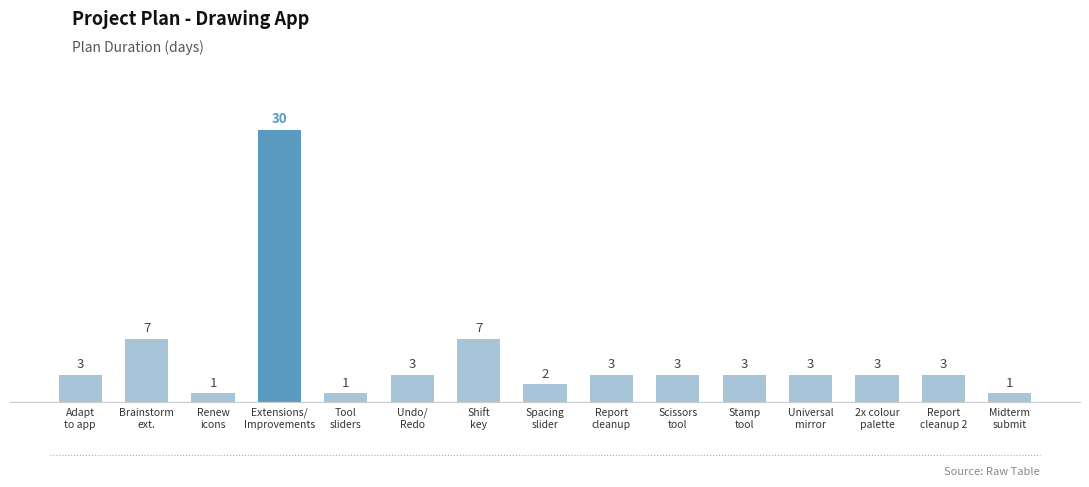

The chart shows a value of 3 at Stamp
tool. True or false?

True